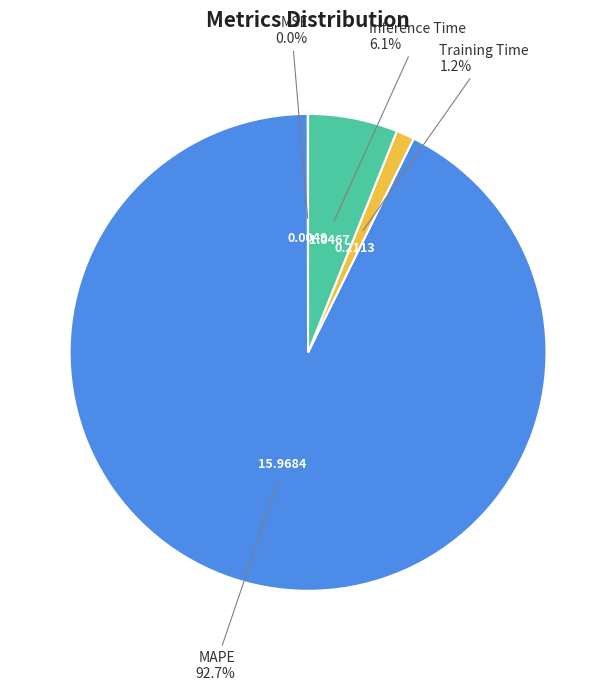

Which category accounts for the majority?

MAPE